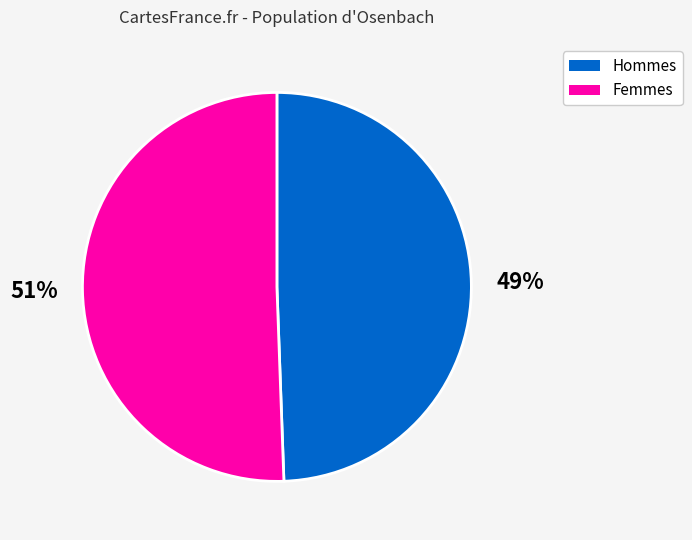

How many segments does this pie chart have?

2